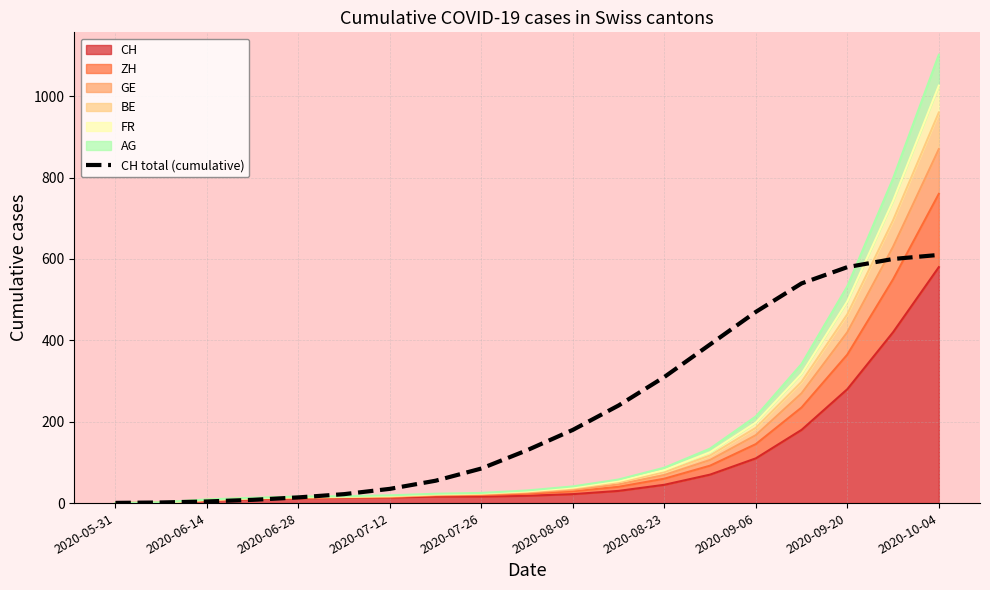

Read the value at 2020-08-23.

310.0